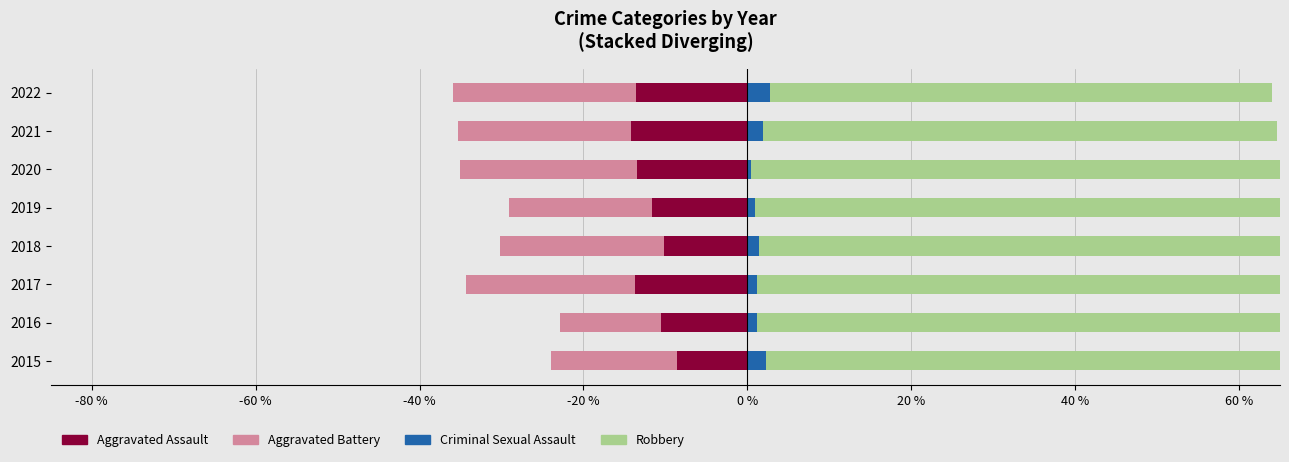

Count the number of data series in this chart.

4